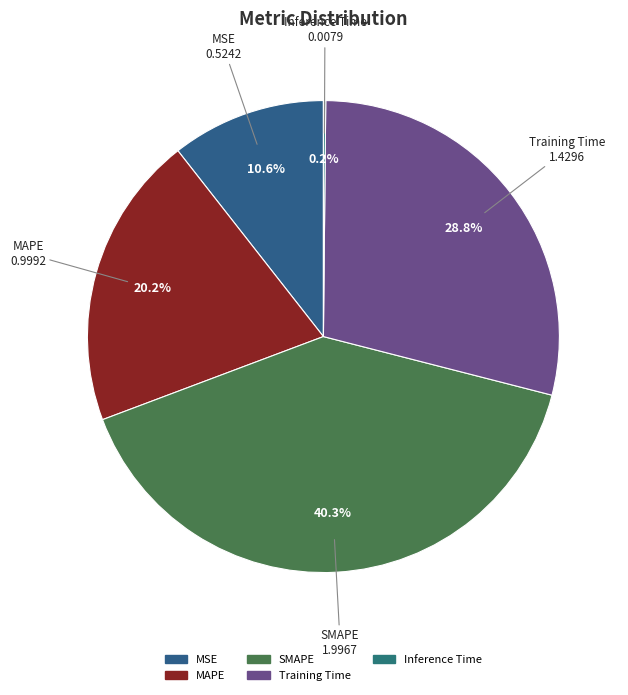

To the nearest percent, what portion does Training Time represent?

29%